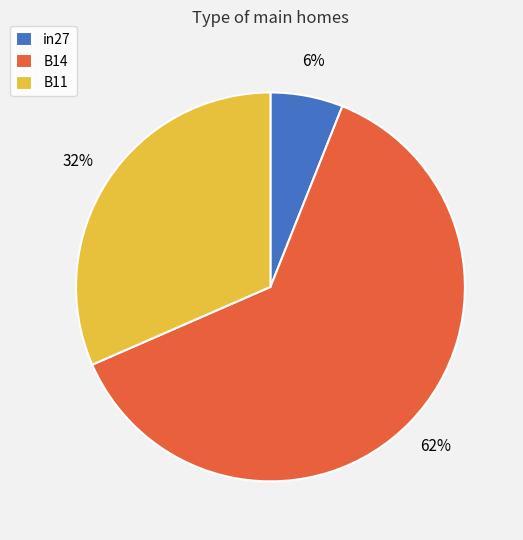

To the nearest percent, what is the combined percentage of in27 and B11?

38%